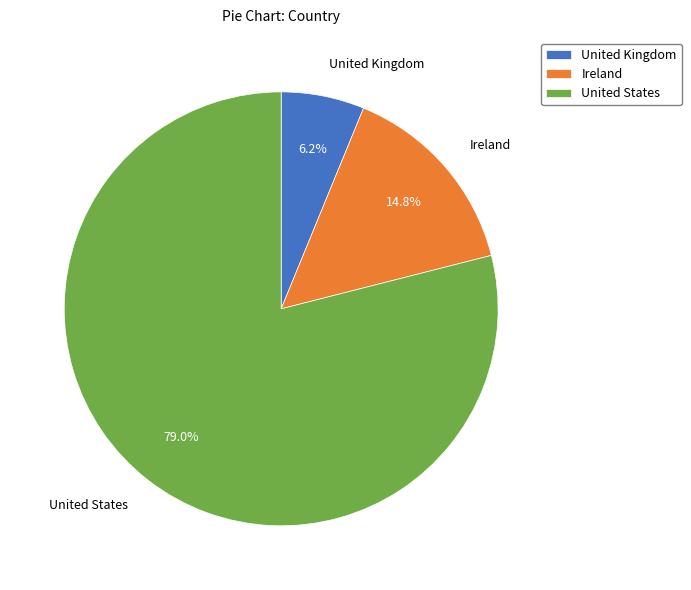

Approximately how many times larger is the value at Ireland compared to United Kingdom?

2.4